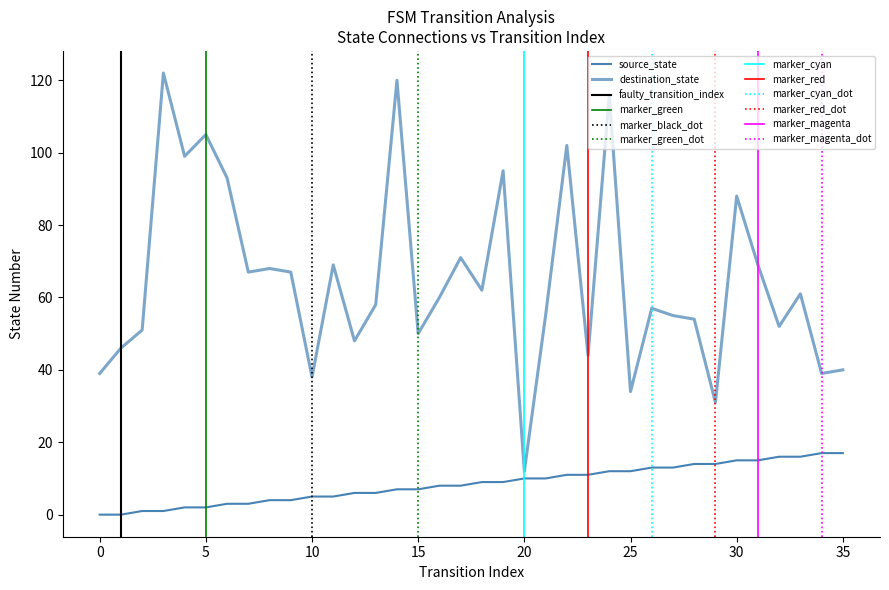

How many lines are shown in the chart?

2